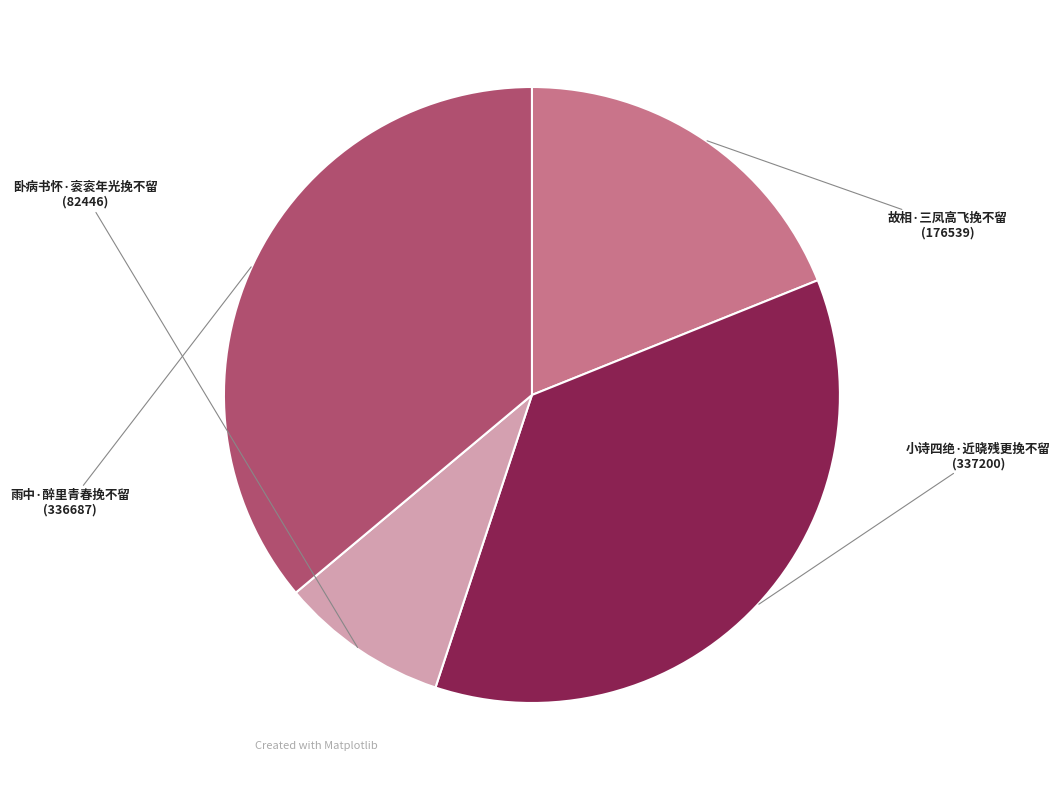

Is there a majority slice in this chart?

No